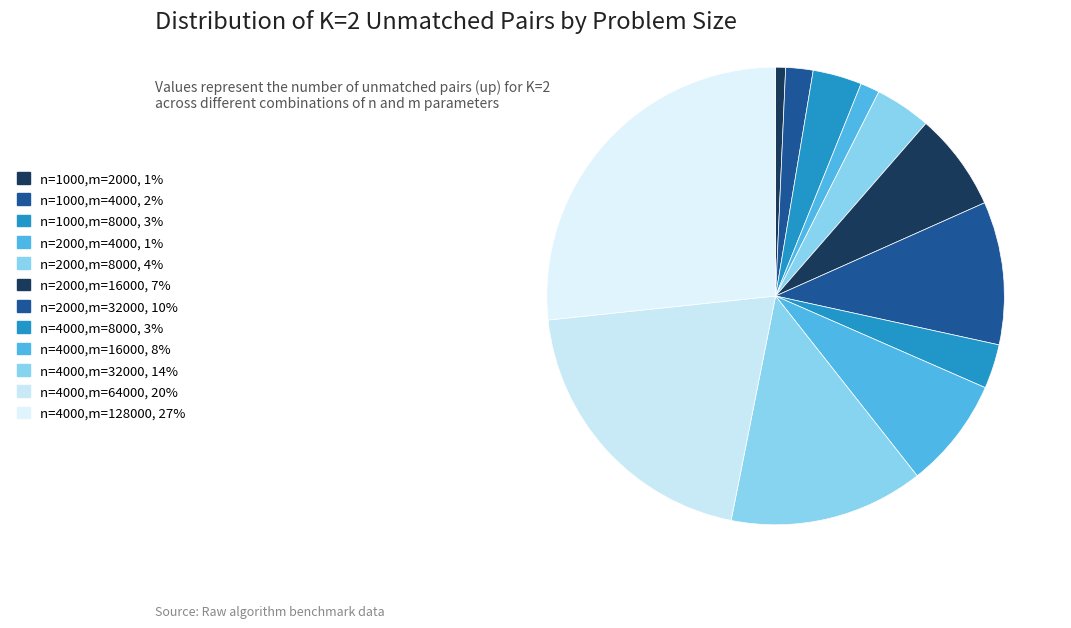

To the nearest percent, what portion does n=2000,m=4000 represent?

1%